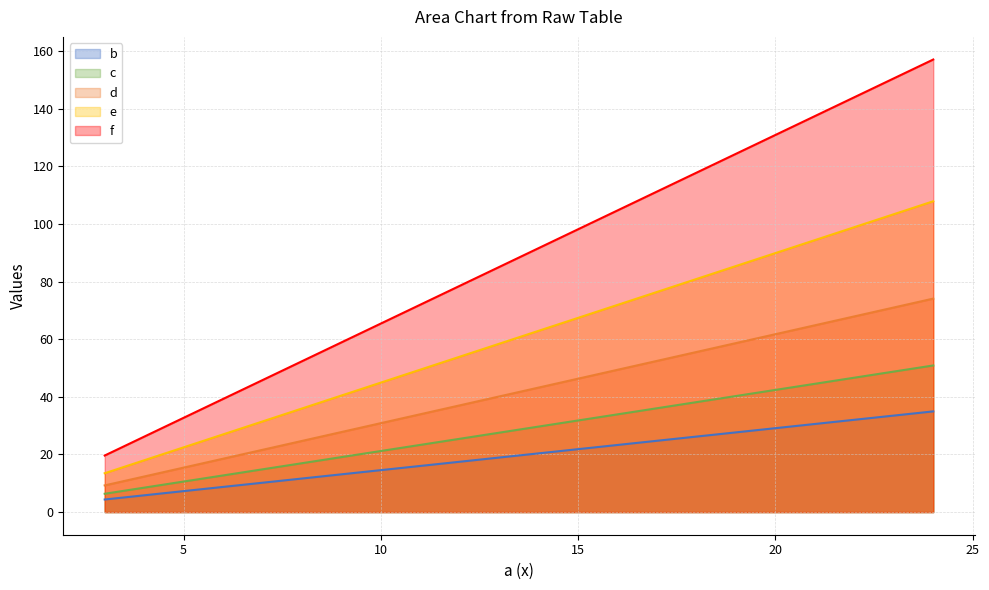

Which has a higher value, 17 or 20?

20